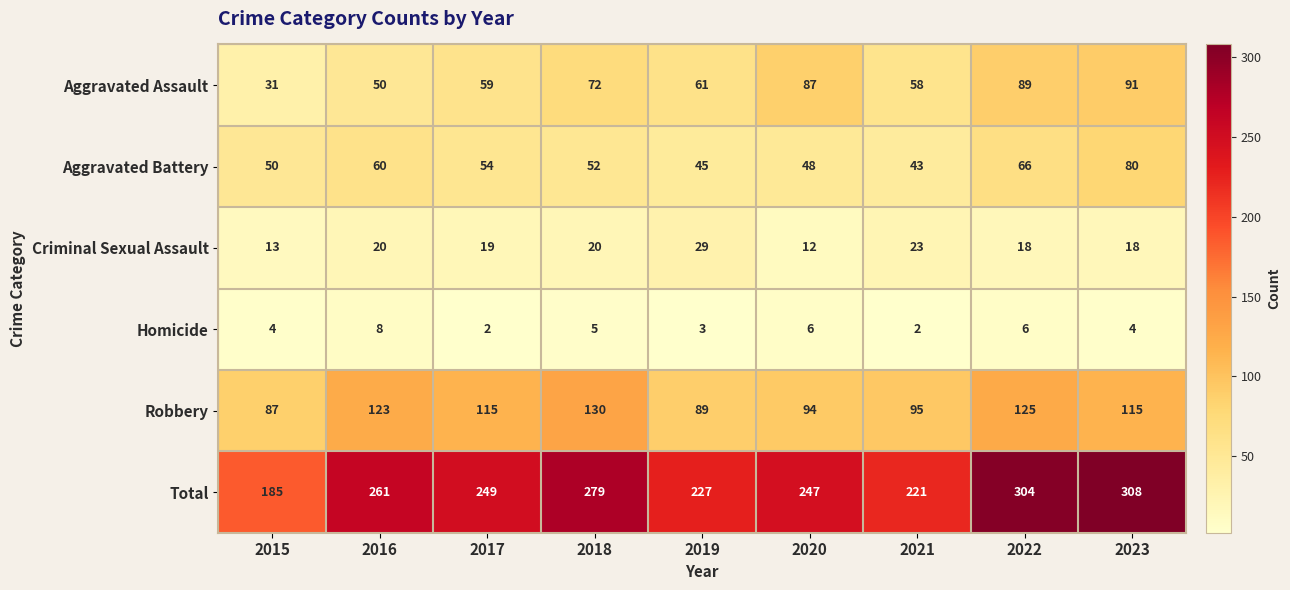

Which category has the lowest value in the Robbery series?

2015